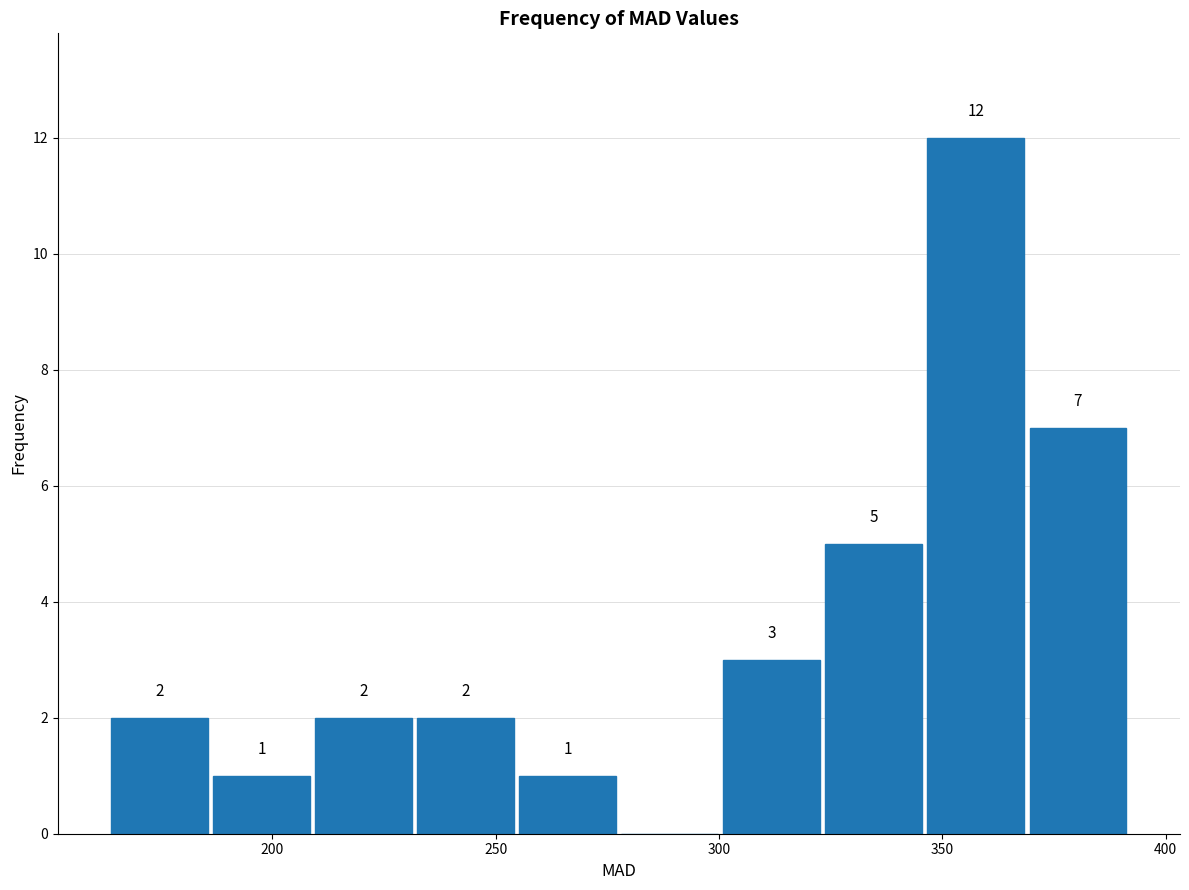

Which range on the x-axis has the tallest bar?

345 to 370